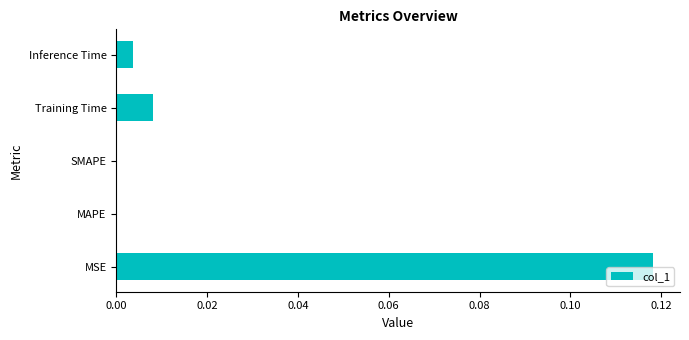

The value at MSE is 0.0. True or false?

False